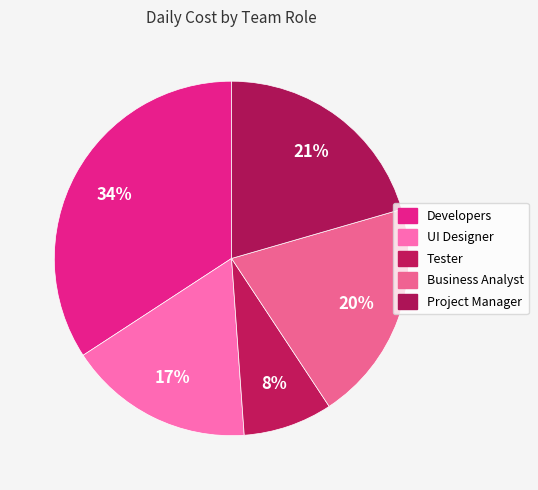

Is UI Designer the majority of the pie?

No